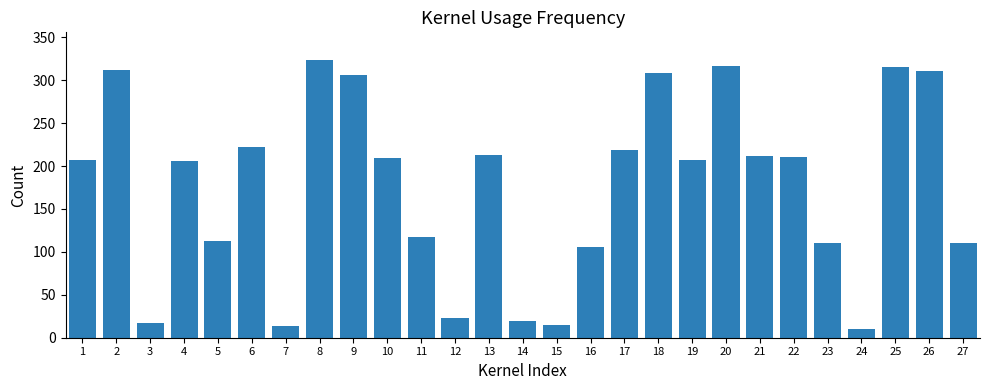

What is the approximate value at 22?

210.0